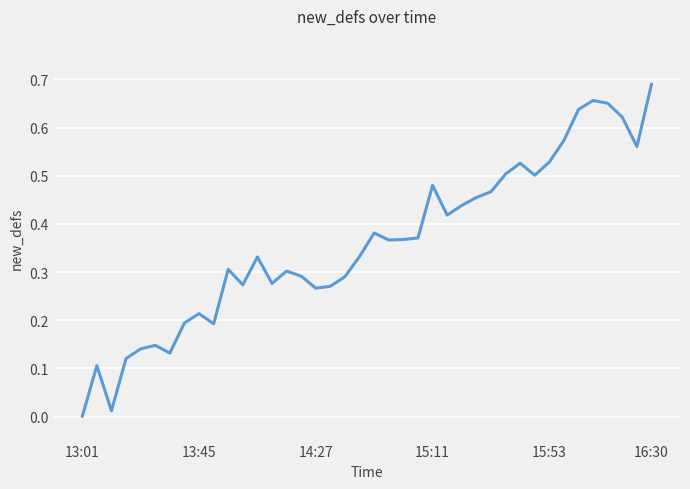

Is this an area chart (filled region under the line)?

No